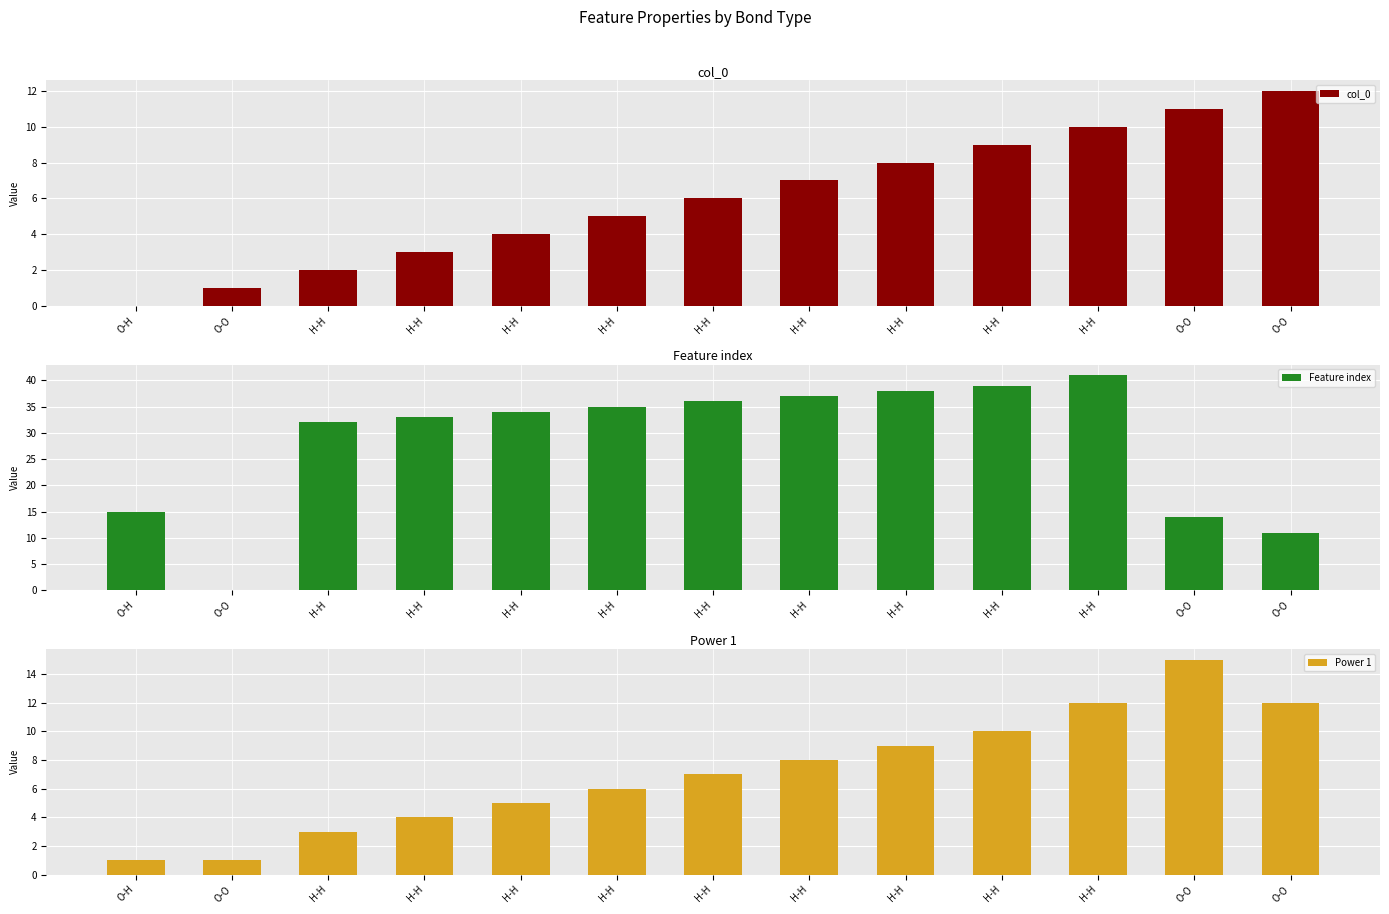

Reading left to right, extract all data points from this chart.

col_0: O-H=0	O-O=1	H-H=2	H-H=3	H-H=4	H-H=5	H-H=6	H-H=7	H-H=8	H-H=9	H-H=10	O-O=11	O-O=12
Feature index: O-H=15	O-O=0	H-H=32	H-H=33	H-H=34	H-H=35	H-H=36	H-H=37	H-H=38	H-H=39	H-H=41	O-O=14	O-O=11
Power 1: O-H=1	O-O=1	H-H=3	H-H=4	H-H=5	H-H=6	H-H=7	H-H=8	H-H=9	H-H=10	H-H=12	O-O=15	O-O=12